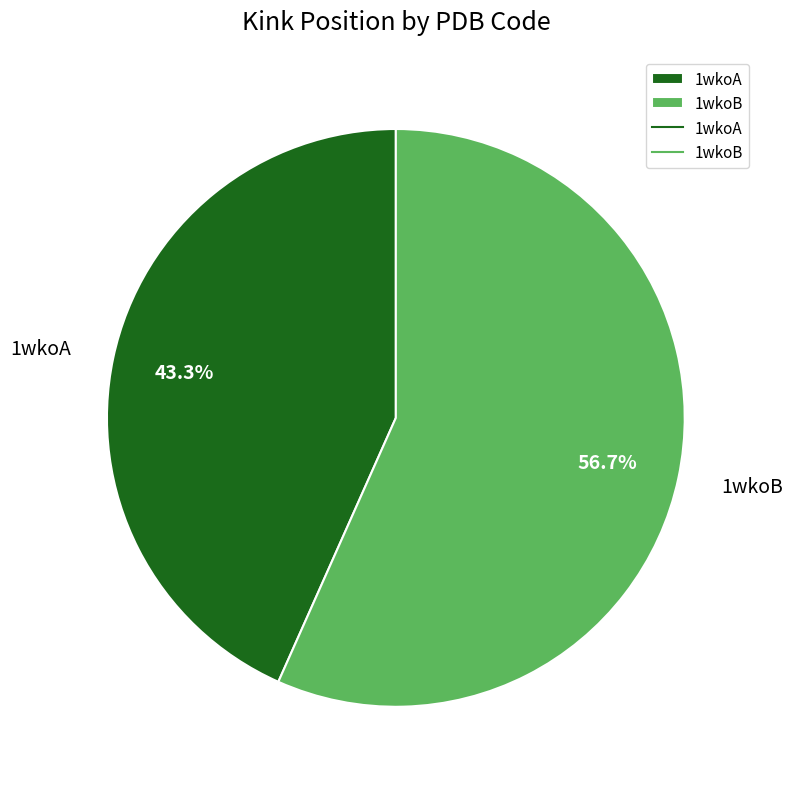

To the nearest percent, what is the average slice percentage?

50%